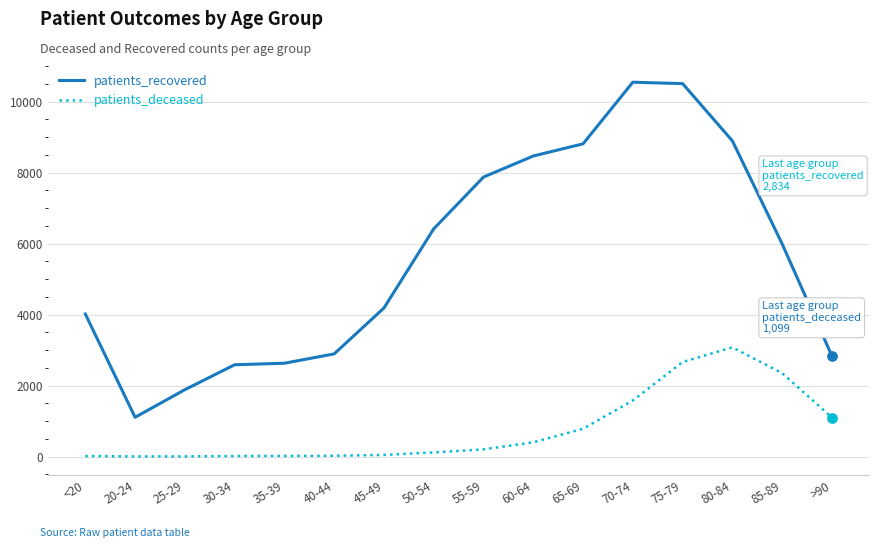

What is the total value across all series at 35-39?

2647